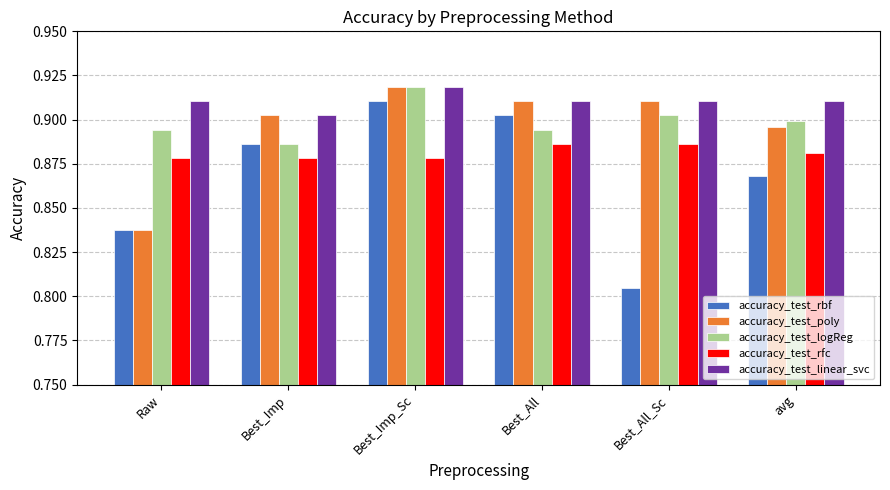

What is the sum of the accuracy_test_rbf values at Best_Imp and avg?

1.8